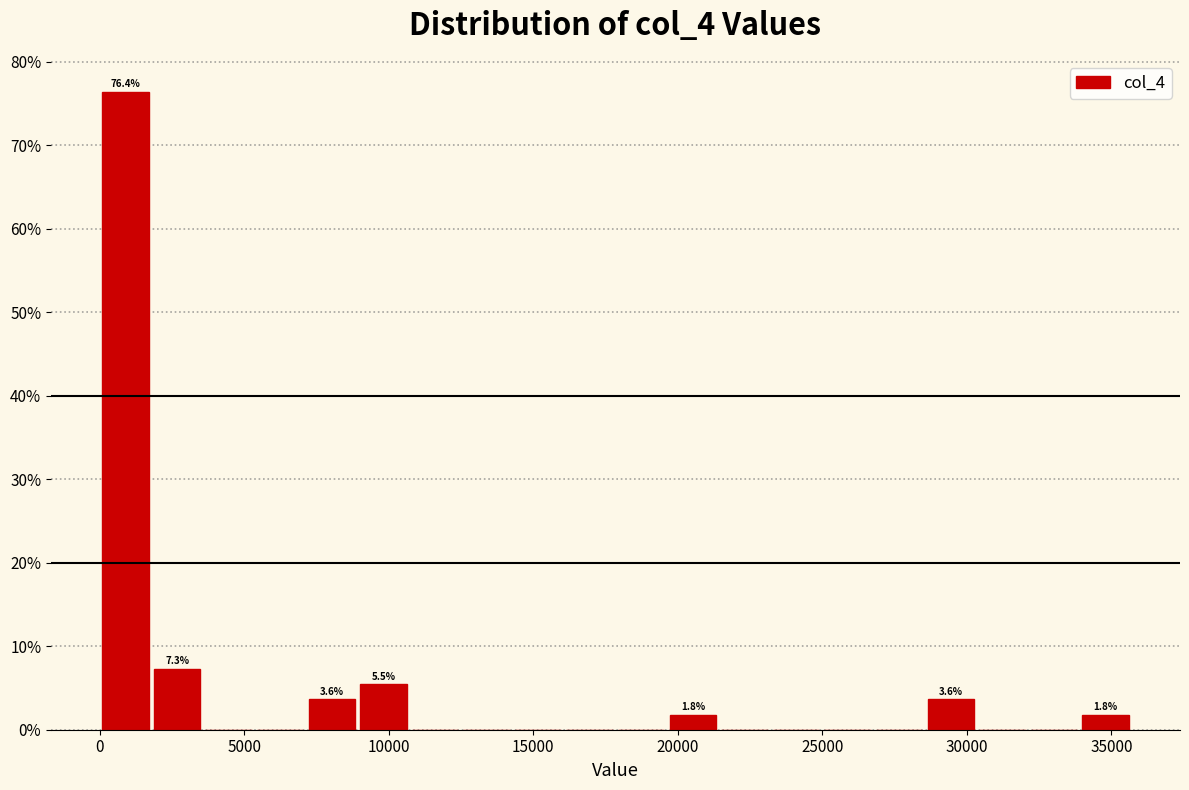

Read against the x-axis, roughly where is the centre of the tallest bar?

1000